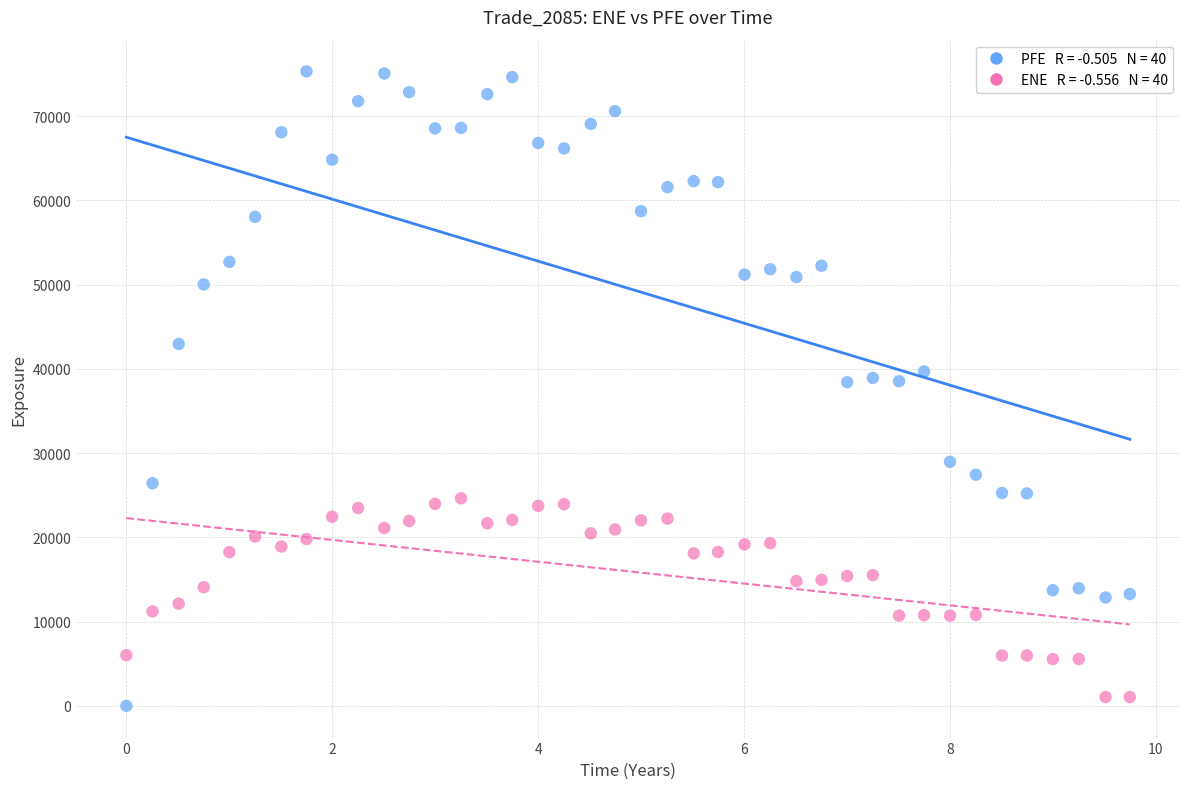

Across all data points, what is the range of X values (max minus min)?

9.7